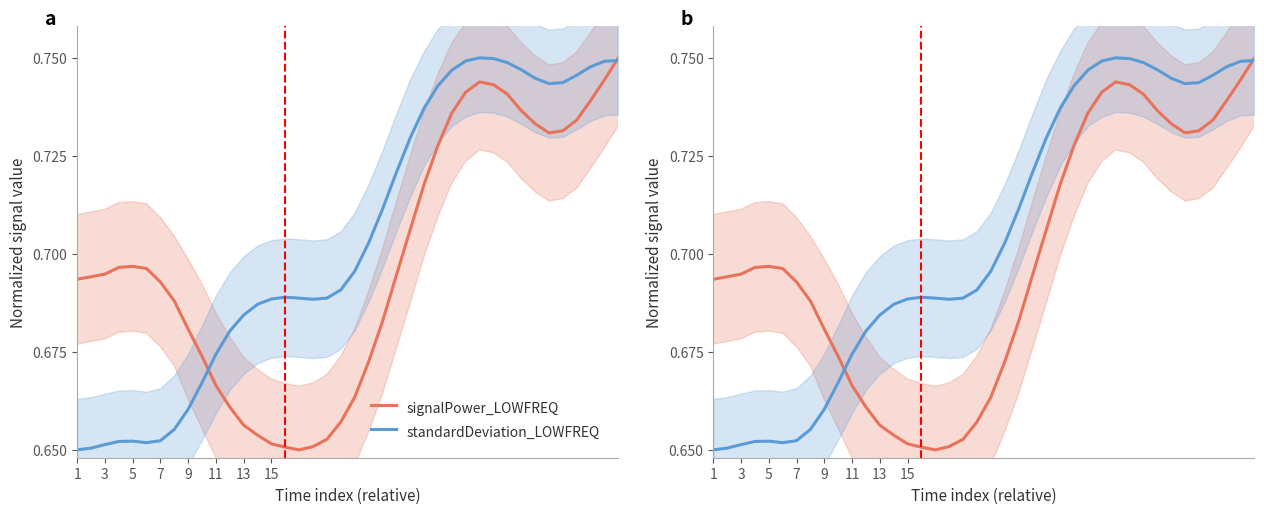

After their last crossing, which series has the higher values: standardDeviation_LOWFREQ or signalPower_LOWFREQ?

signalPower_LOWFREQ